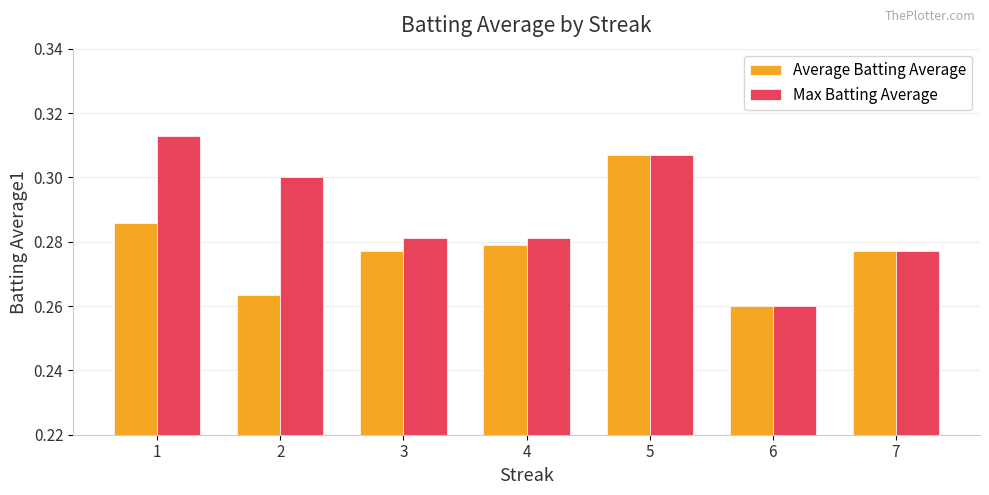

Which series has the largest total across all categories?

Max Batting Average